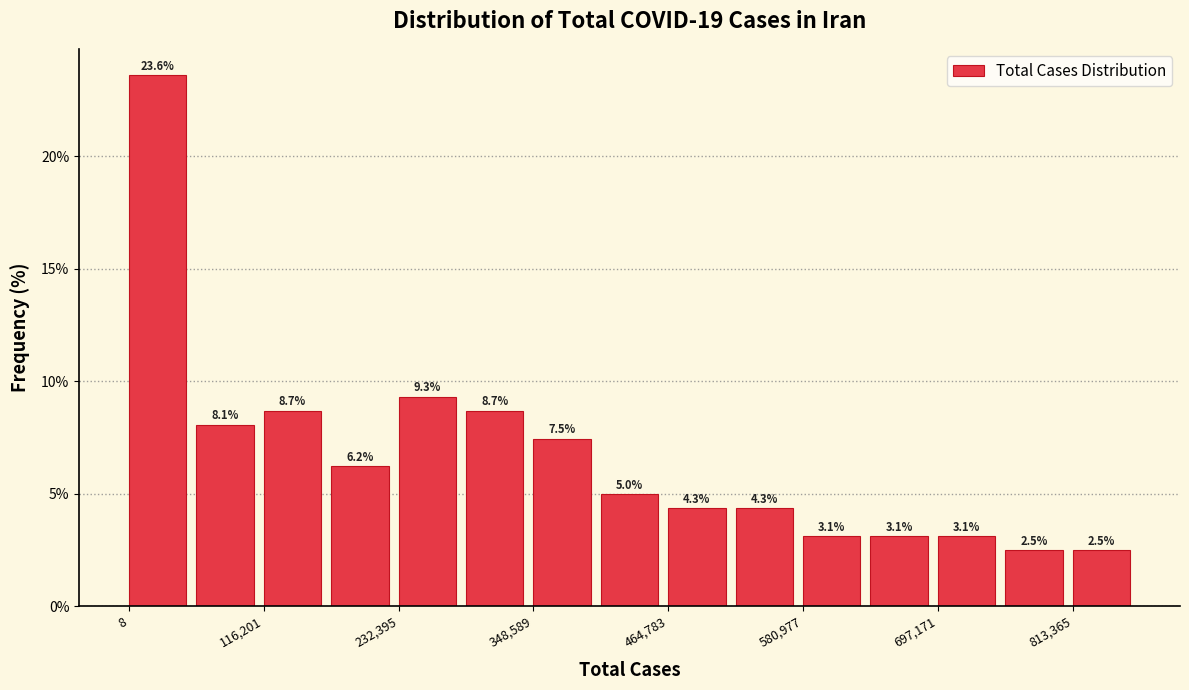

Read against the x-axis, roughly where is the centre of the tallest bar?

20000